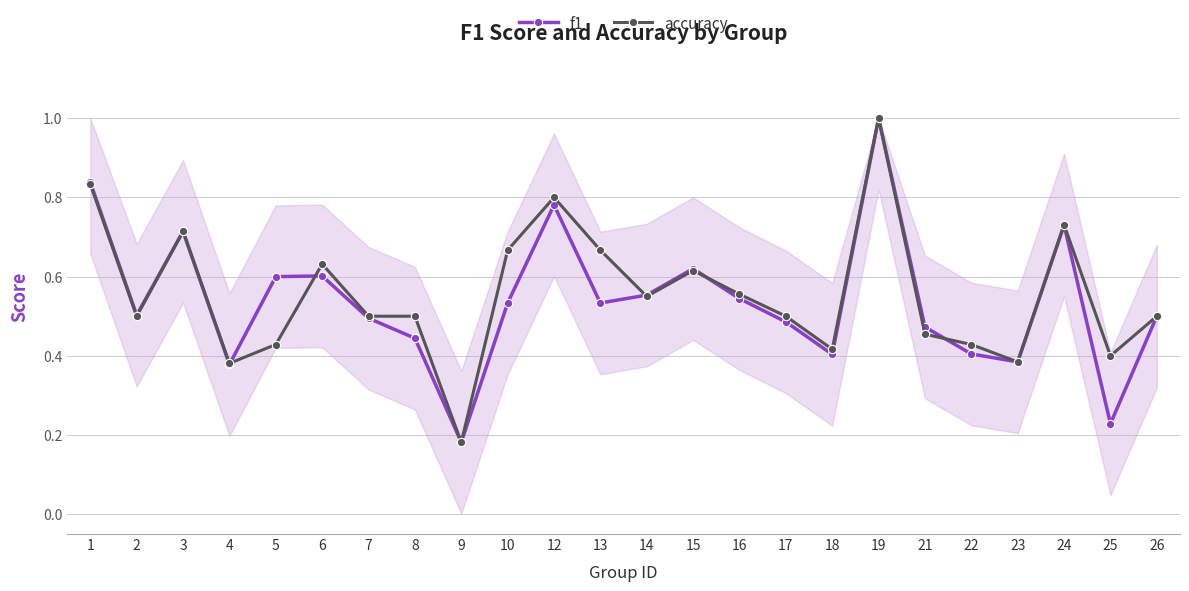

Is the value of f1 at 7 greater than the value of accuracy at 19?

No